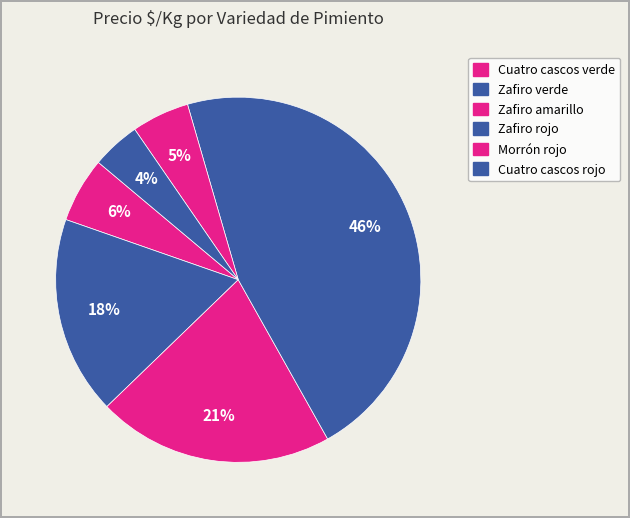

To the nearest percent, what is the difference between the Zafiro rojo and Zafiro amarillo slice percentages?

1%